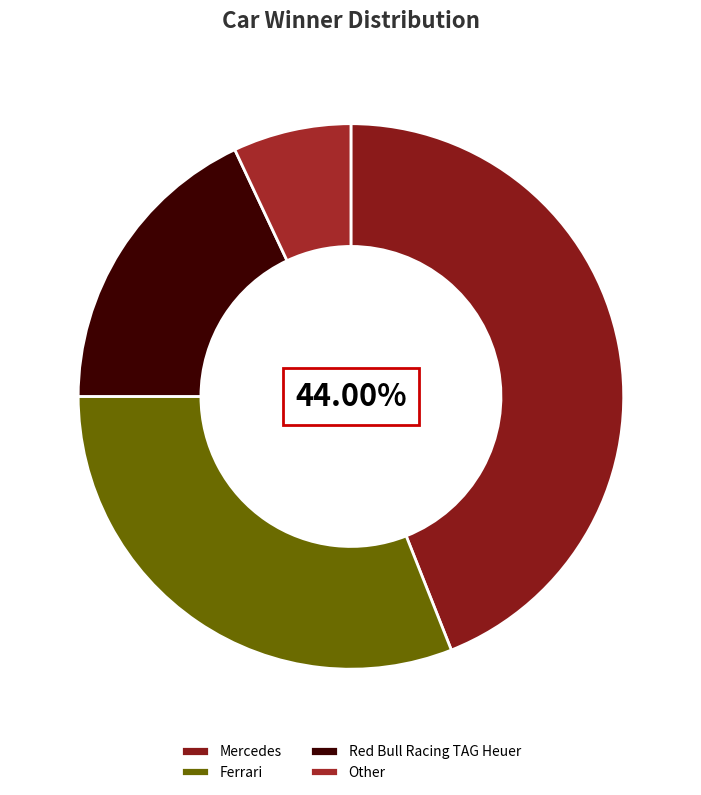

The Other slice represents 7% of the pie. True or false?

True